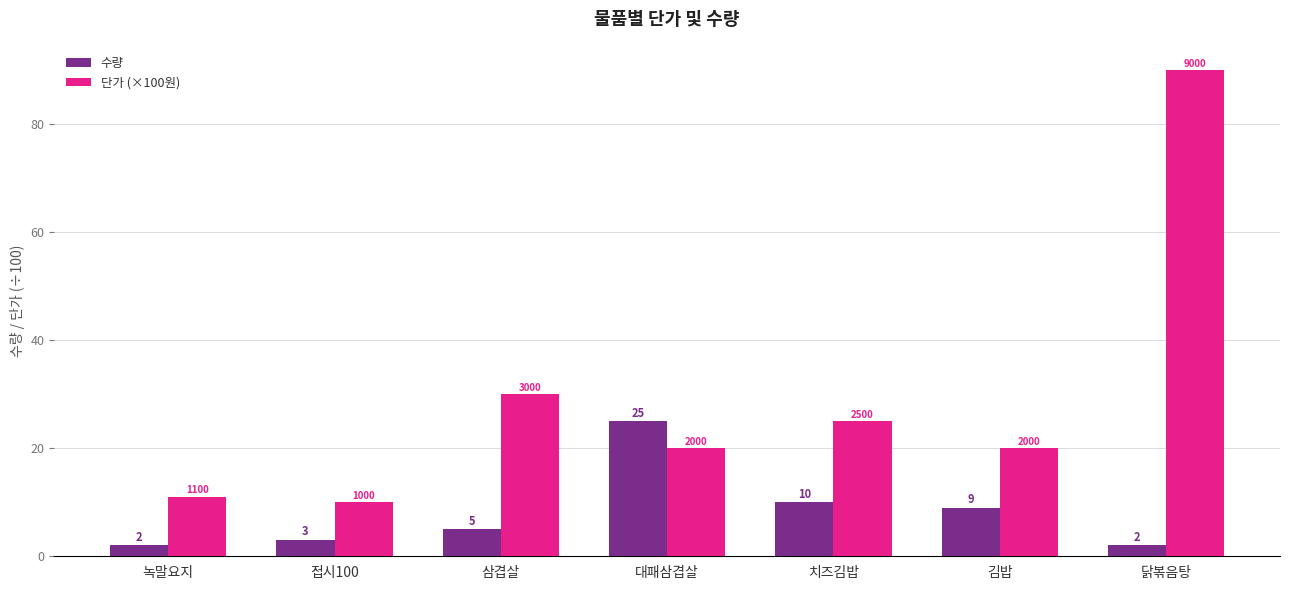

Reading left to right, list all the values displayed in this chart.

수량: 녹말요지=2	접시100=3	삼겹살=5	대패삼겹살=25	치즈김밥=10	김밥=9	닭볶음탕=2
단가 (×100원): 녹말요지=11	접시100=10	삼겹살=30	대패삼겹살=20	치즈김밥=25	김밥=20	닭볶음탕=90